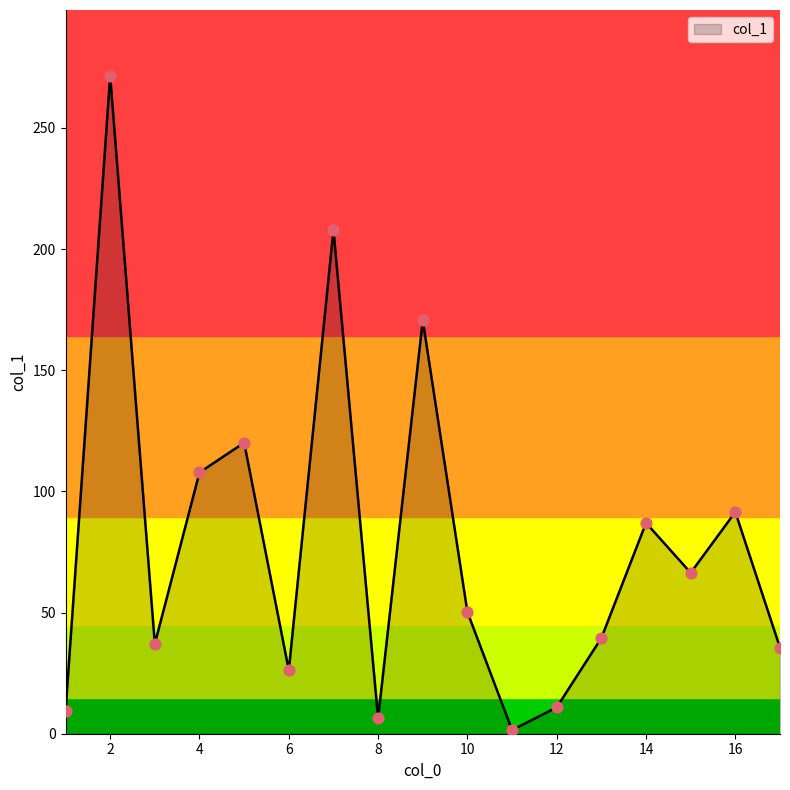

What is the maximum value shown in the chart?

271.5